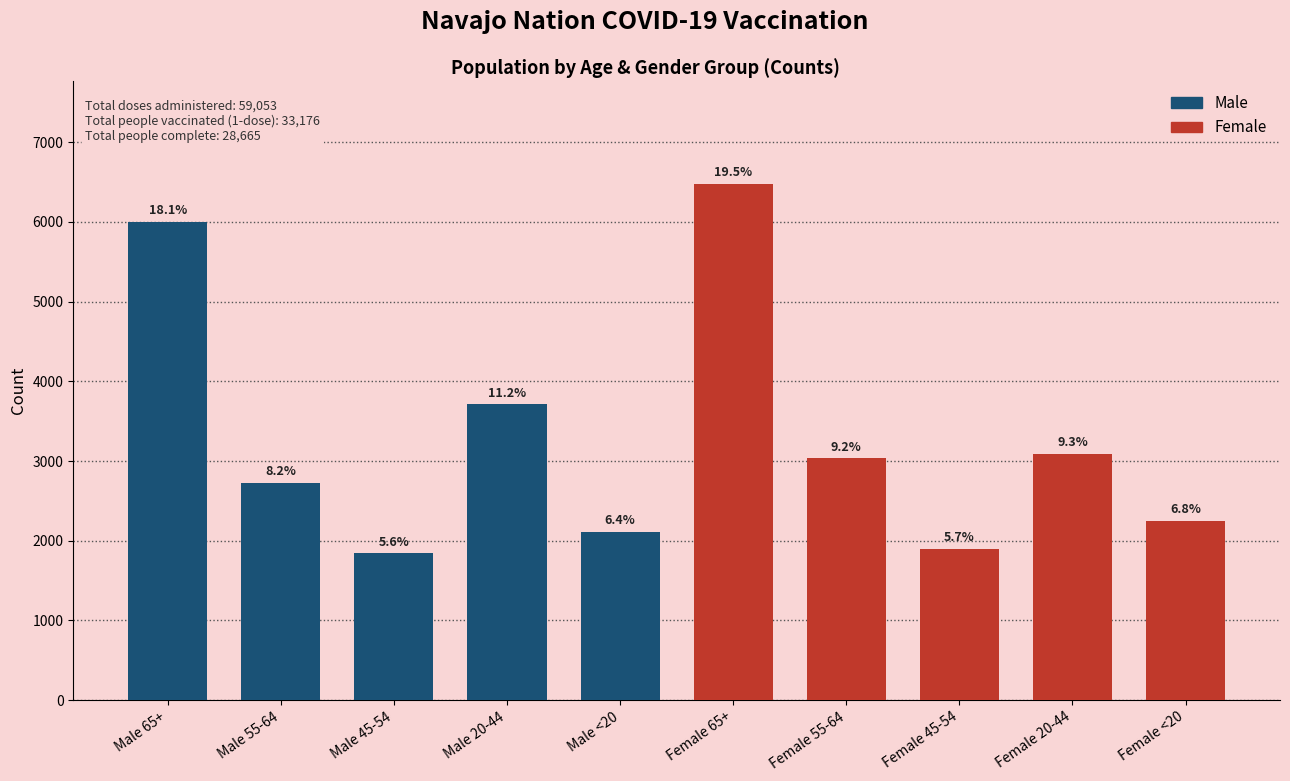

Does the chart contain any negative values?

No